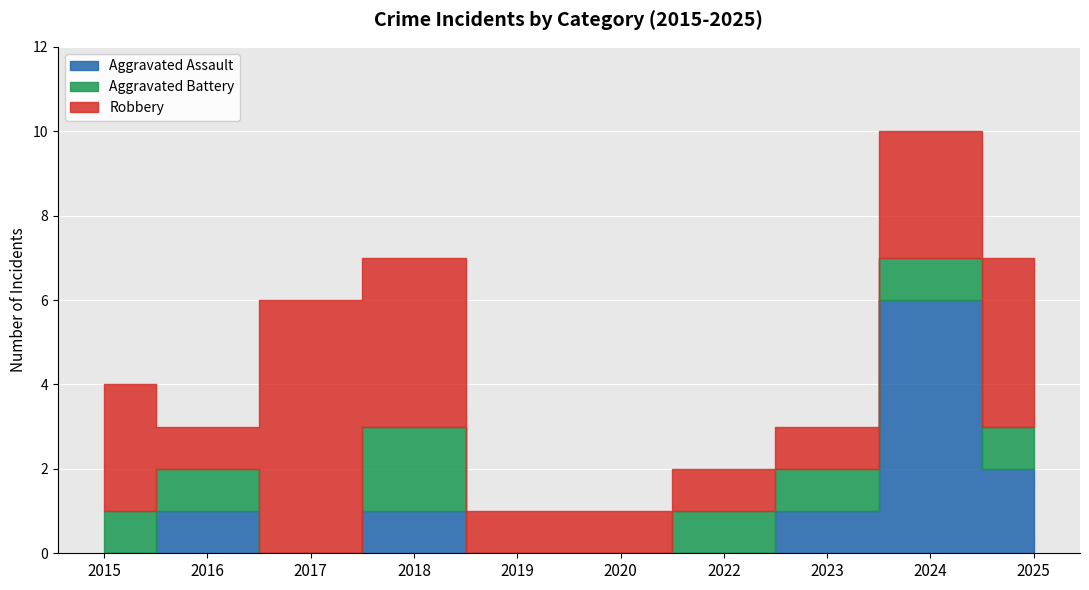

What is the value of the Aggravated Battery point at the 8th from the left?

1